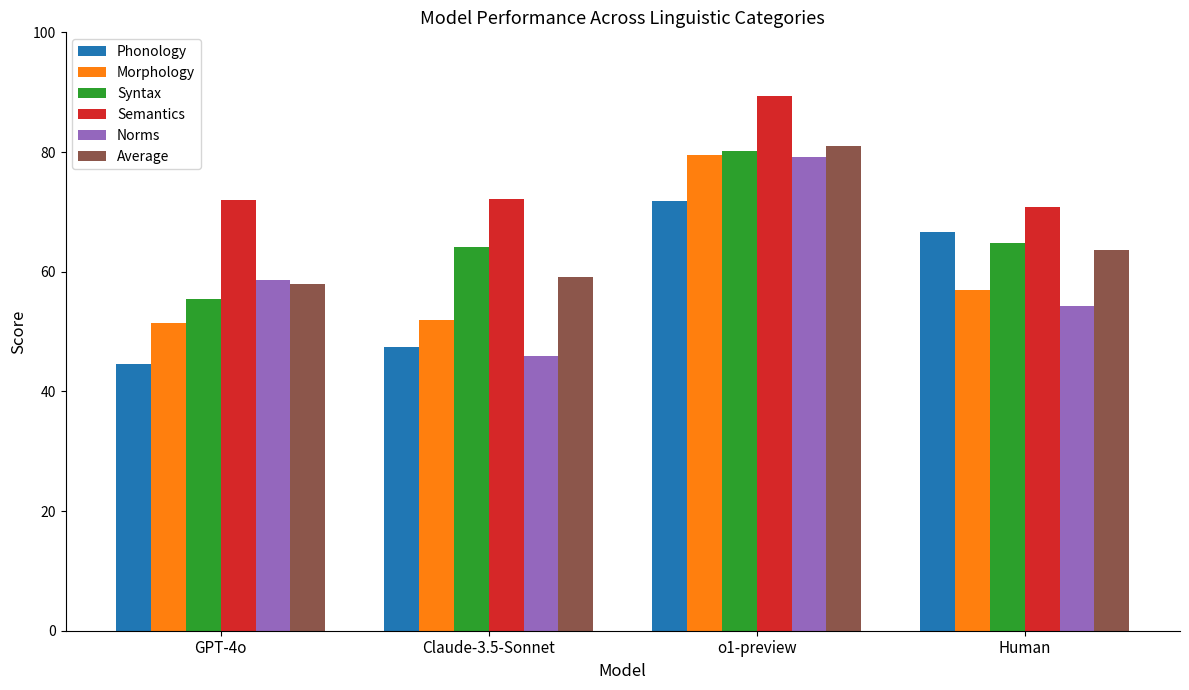

What is the total value across all series at GPT-4o?

340.0